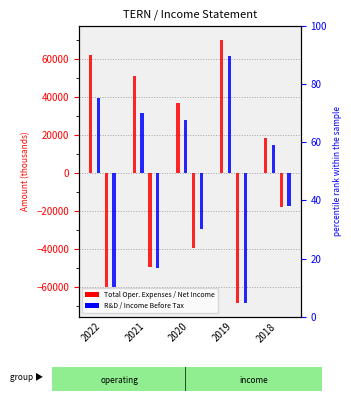

List the series in order of their peak value, highest first.

Total Operating Expenses, Research Development, Net Income, Income Before Tax